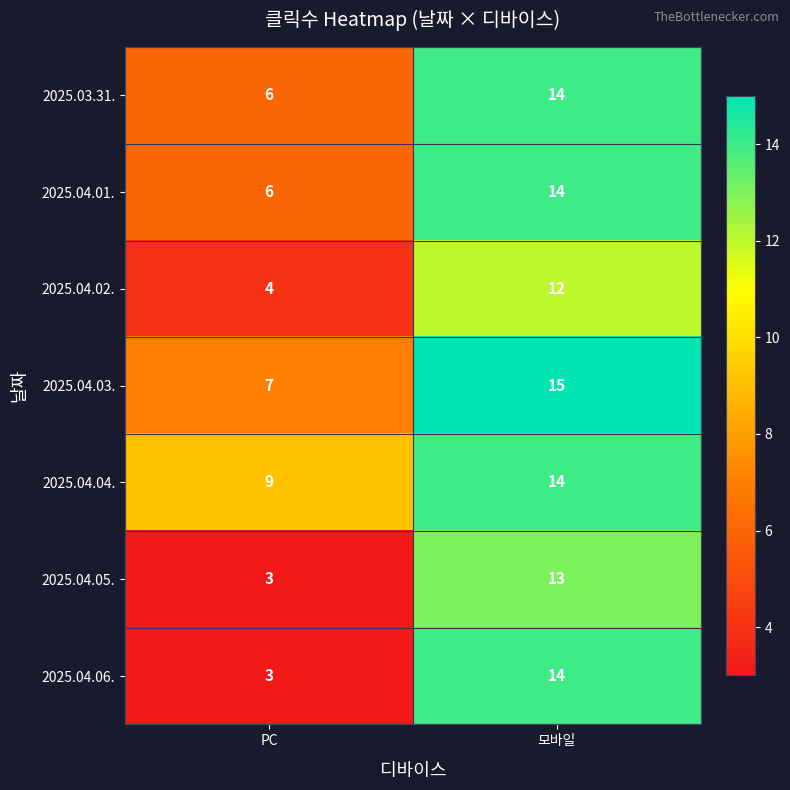

At which label does 2025.04.02. reach its peak?

모바일